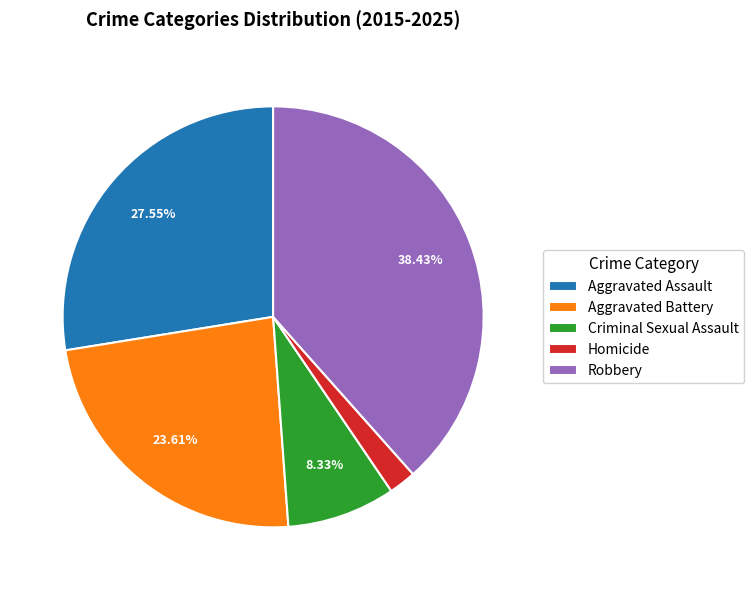

Is the sum of Aggravated Battery and Criminal Sexual Assault greater than half?

No